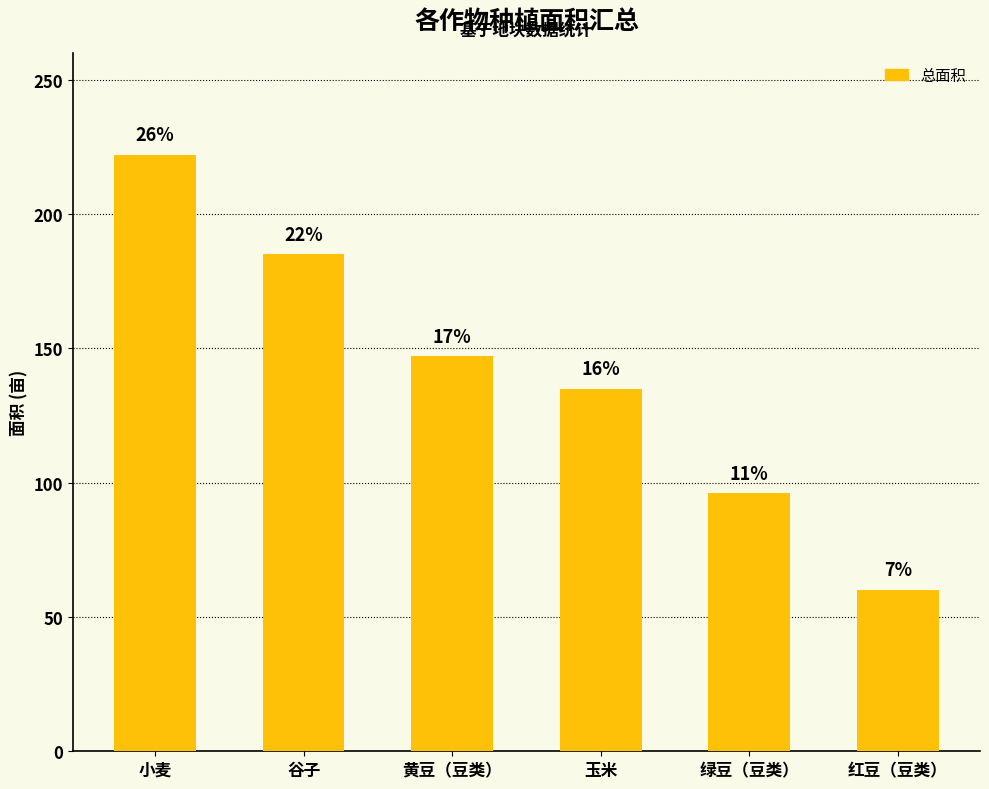

How many bars are there in total?

6